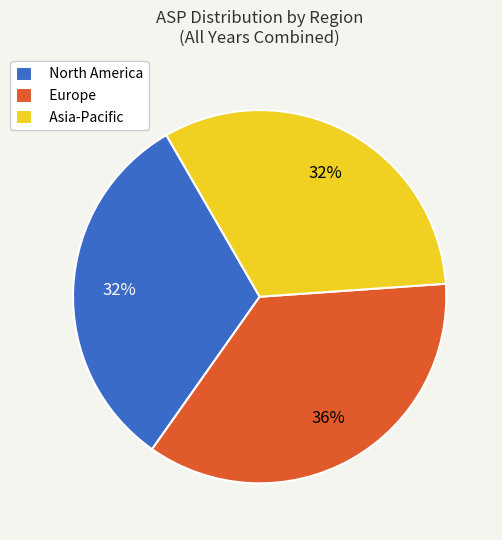

To the nearest percent, what is the difference between the largest and smallest slice percentages?

4%